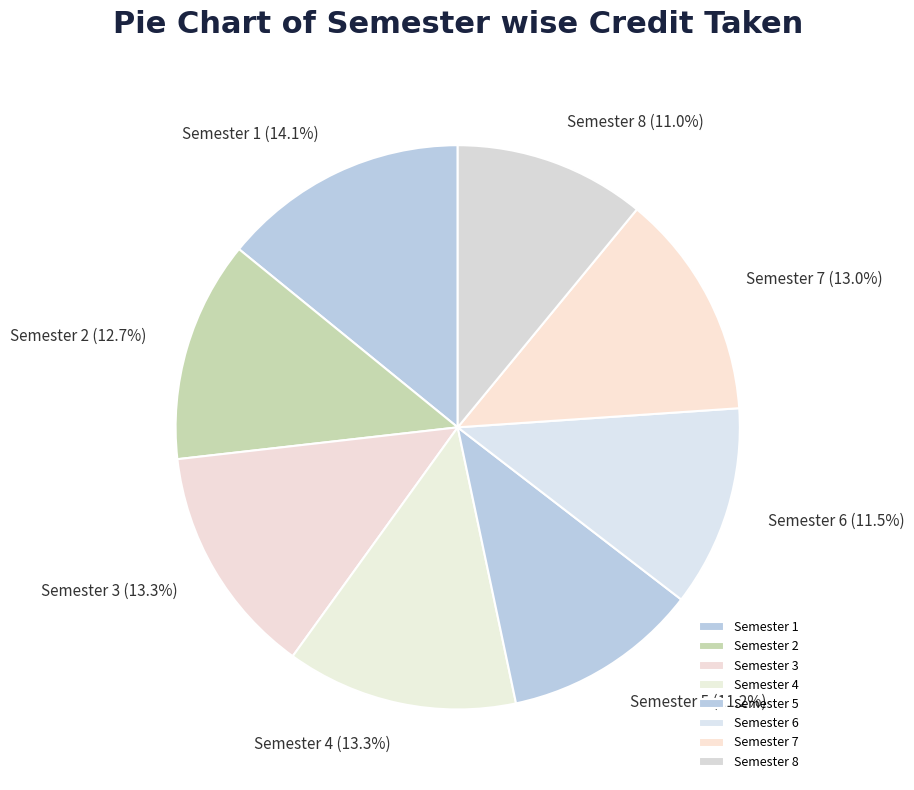

Which slice is the largest?

Semester 1